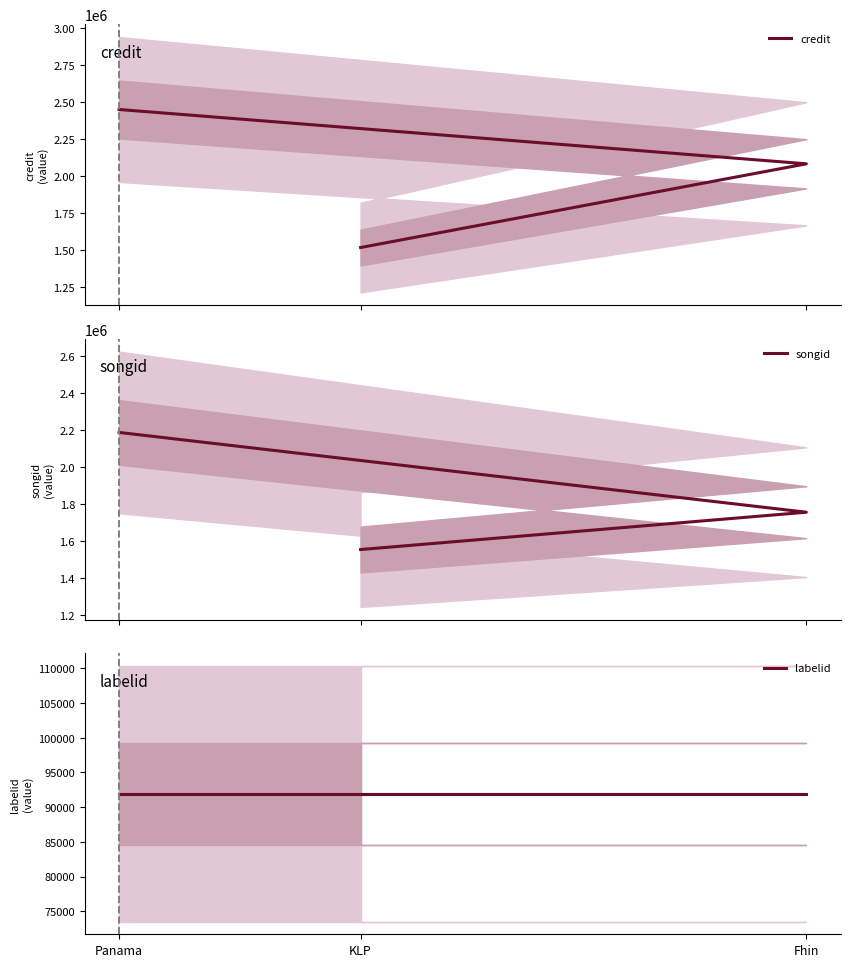

Rank the series at KLP from highest to lowest value.

songid, credit, labelid